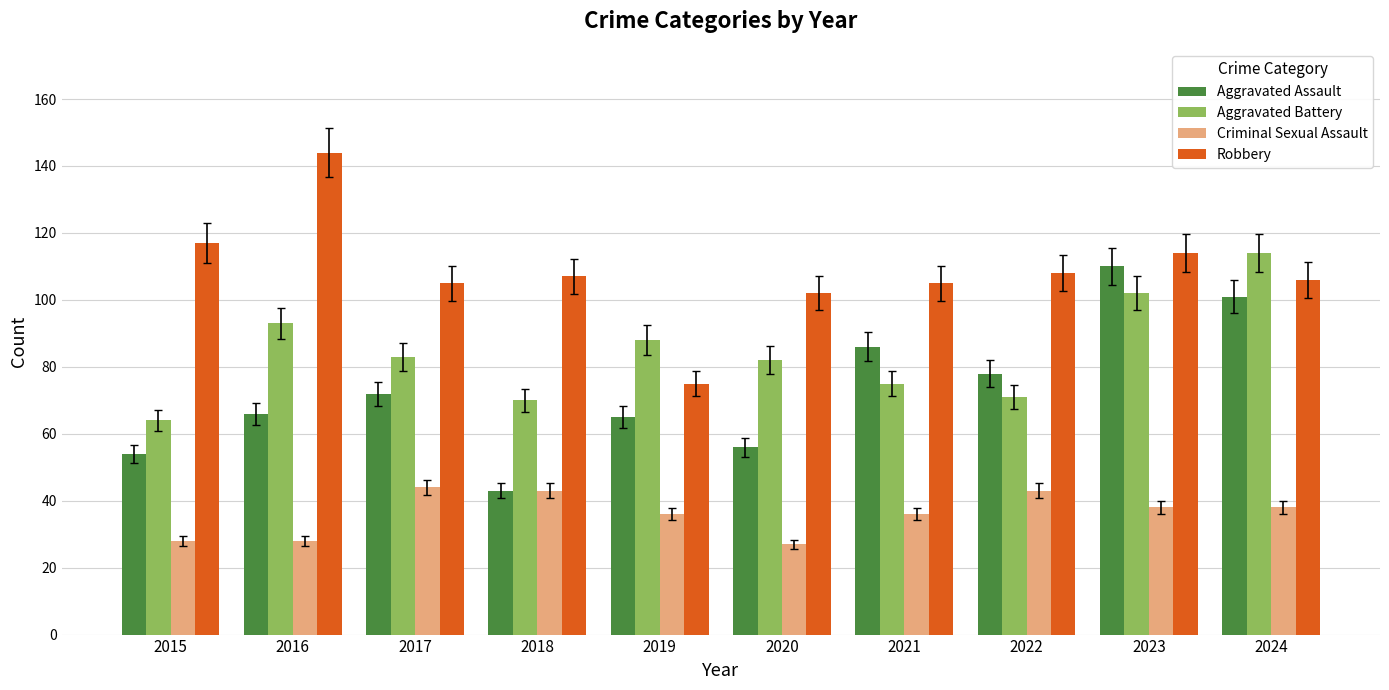

Reading left to right, extract all data points from this chart.

Aggravated Assault: 2015=54	2016=66	2017=72	2018=43	2019=65	2020=56	2021=86	2022=78	2023=110	2024=101
Aggravated Battery: 2015=64	2016=93	2017=83	2018=70	2019=88	2020=82	2021=75	2022=71	2023=102	2024=114
Criminal Sexual Assault: 2015=28	2016=28	2017=44	2018=43	2019=36	2020=27	2021=36	2022=43	2023=38	2024=38
Robbery: 2015=117	2016=144	2017=105	2018=107	2019=75	2020=102	2021=105	2022=108	2023=114	2024=106